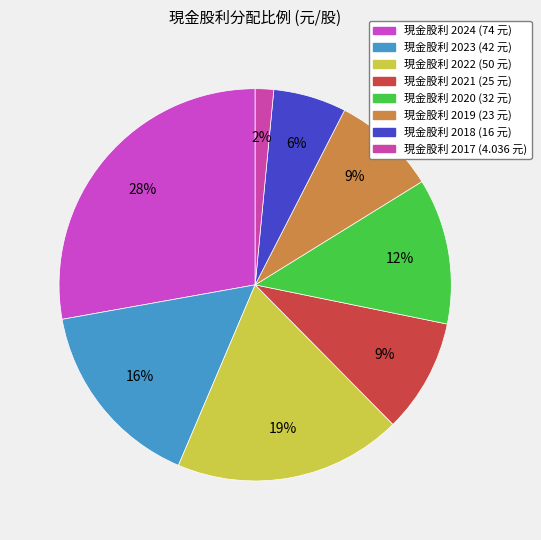

Rank the categories by value from lowest to highest.

2017, 2018, 2019, 2021, 2020, 2023, 2022, 2024